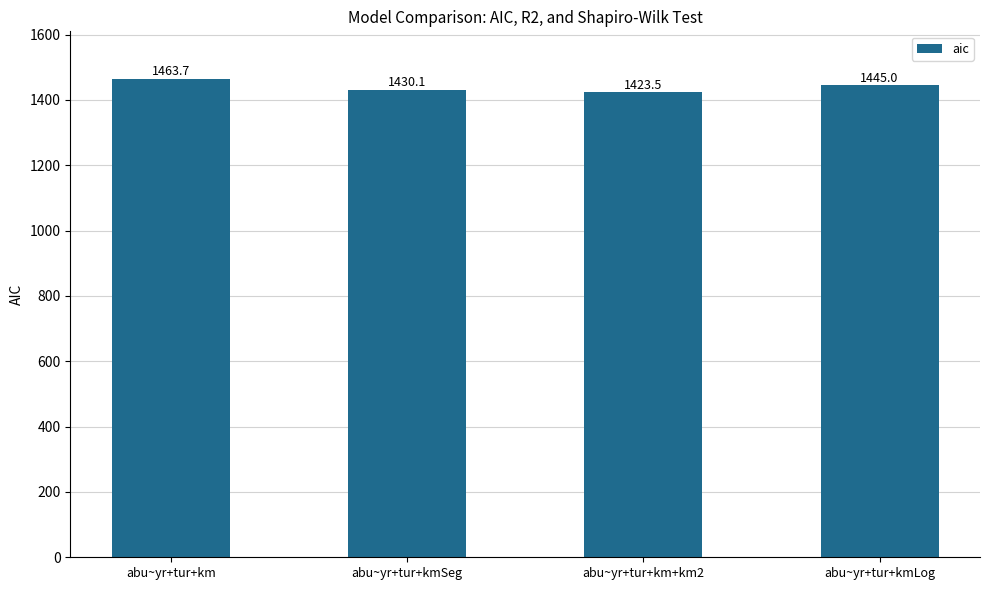

Rank the categories by value from lowest to highest.

abu~yr+tur+km+km2, abu~yr+tur+kmSeg, abu~yr+tur+kmLog, abu~yr+tur+km